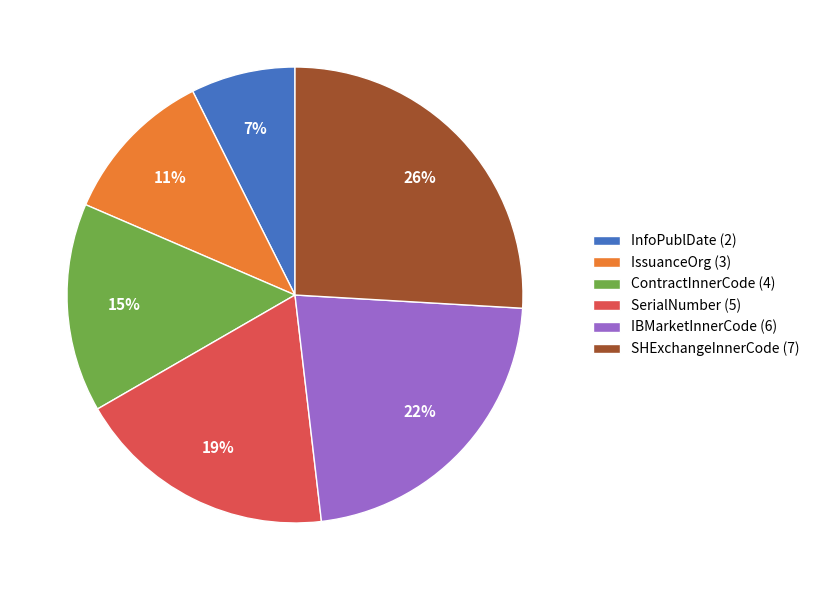

Rank the categories by value from lowest to highest.

InfoPublDate (2), IssuanceOrg (3), ContractInnerCode (4), SerialNumber (5), IBMarketInnerCode (6), SHExchangeInnerCode (7)